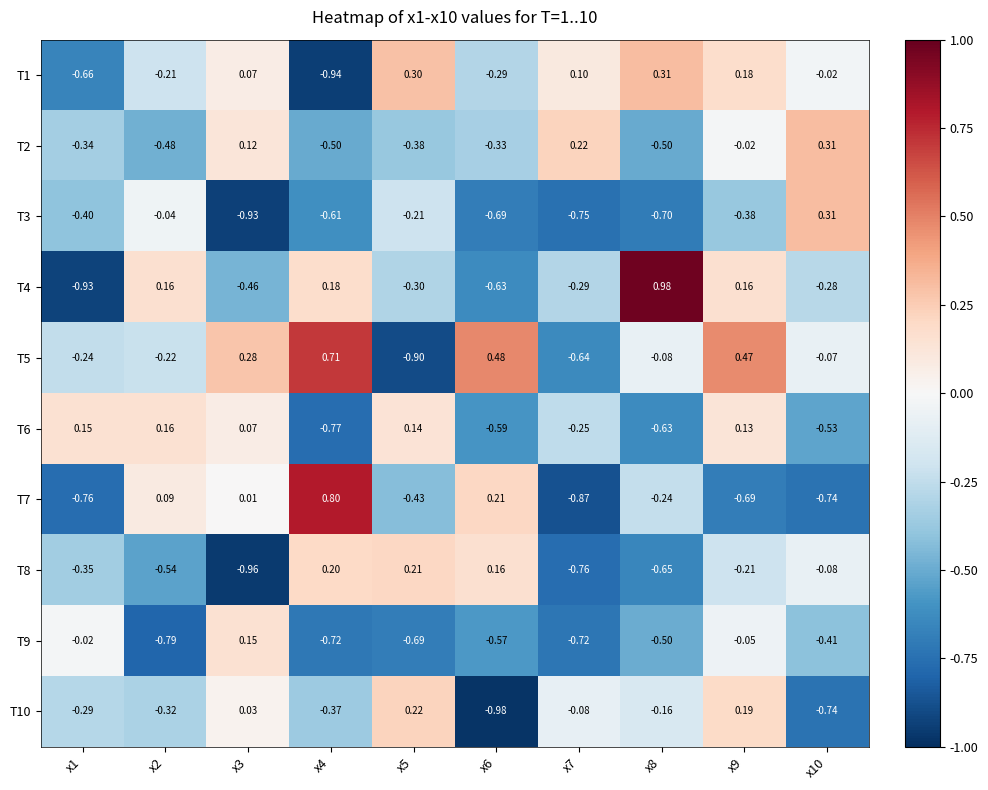

Is the value of T7 at x1 greater than the value of T9 at x7?

No